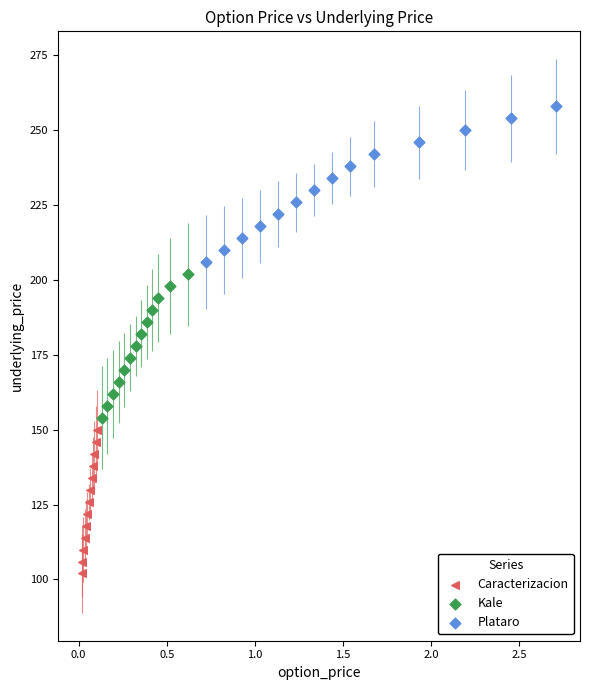

Which series reaches the minimum Y coordinate?

Caracterizacion